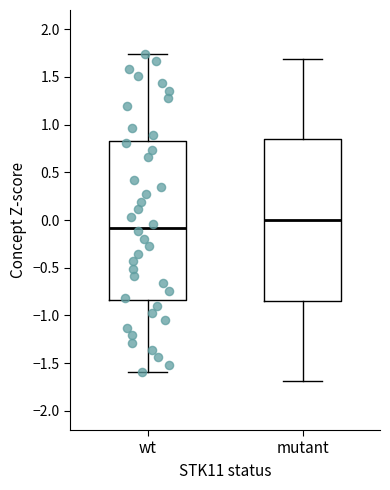

Reading left to right, read every box against the y-axis: the position of its median line, the range the box covers, and the ends of its whiskers. The values are not printed on the chart, so give them approximately, as read against the axis.

wt: median -0.10, box -0.85 to 0.85, whiskers -1.60 to 1.75
mutant: median 0.00, box -0.85 to 0.85, whiskers -1.70 to 1.70